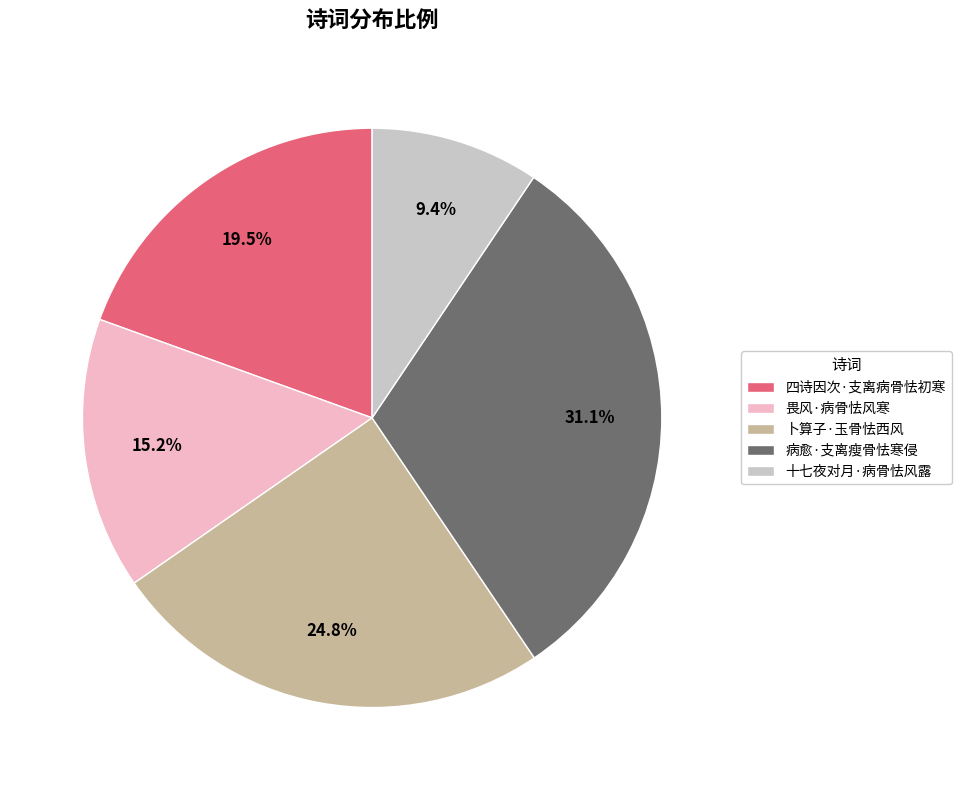

To the nearest percent, what is the difference between the 十七夜对月·病骨怯风露 and 卜算子·玉骨怯西风 slice percentages?

15%